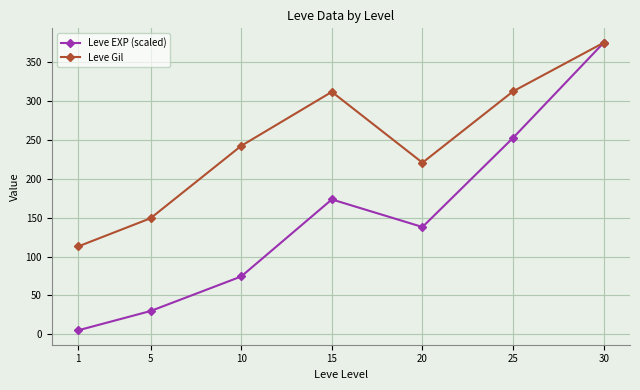

The Leve Gil series shows 113.0 at 1. True or false?

True